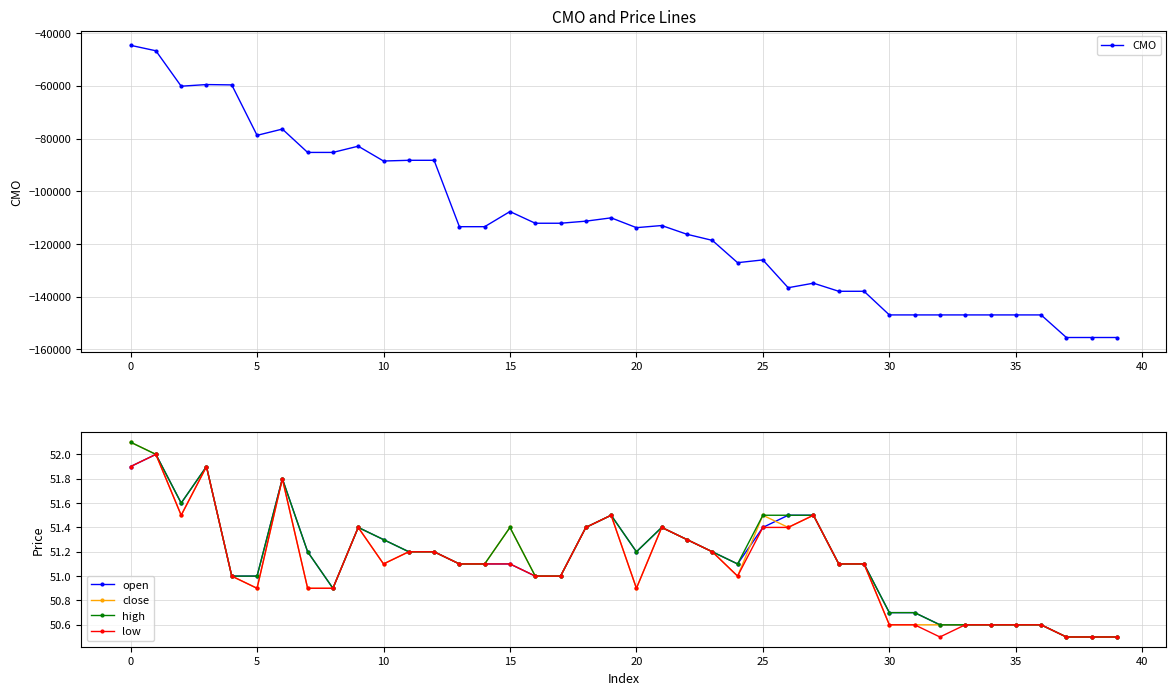

The value of close at 5 is 50.9. True or false?

True